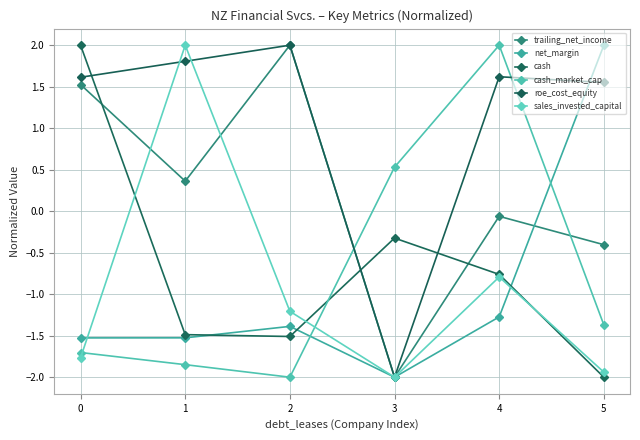

At which category is the sum across all series the highest?

4